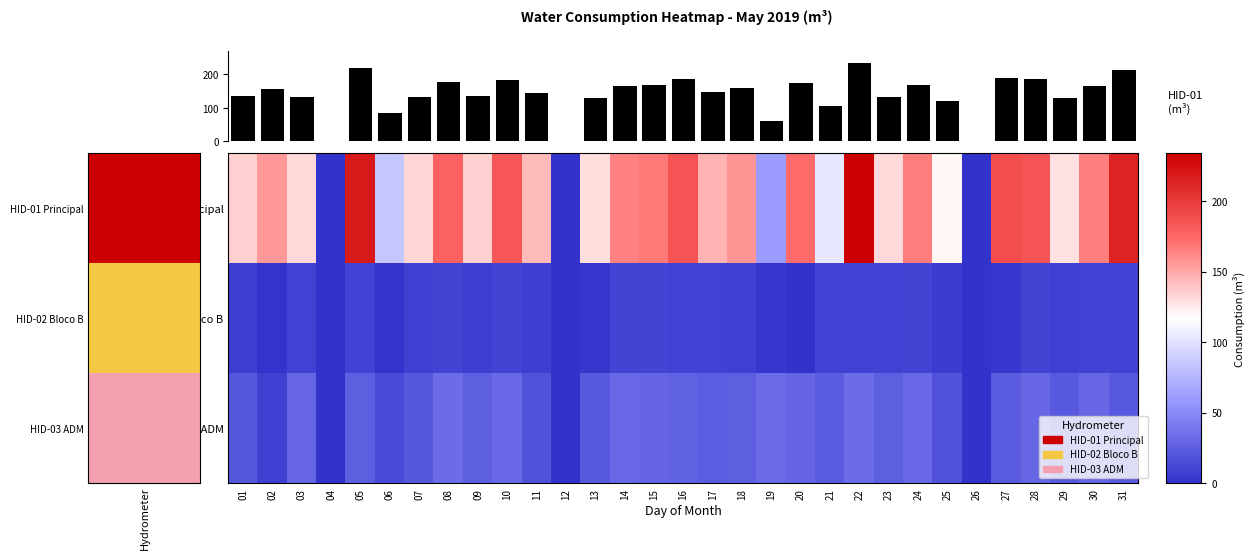

Count the number of categories in the chart.

31